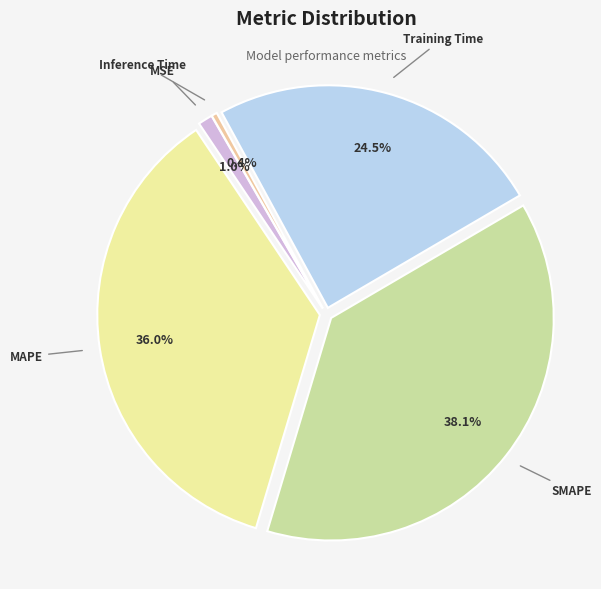

To the nearest percent, what is the difference between the MSE and MAPE slice percentages?

35%